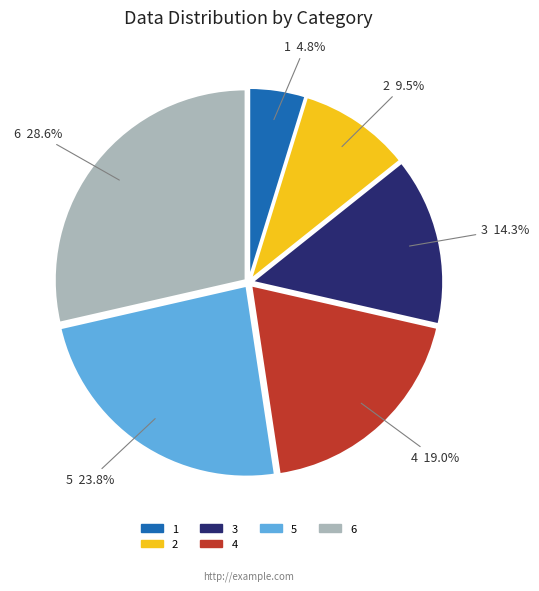

Is there a majority slice in this chart?

No